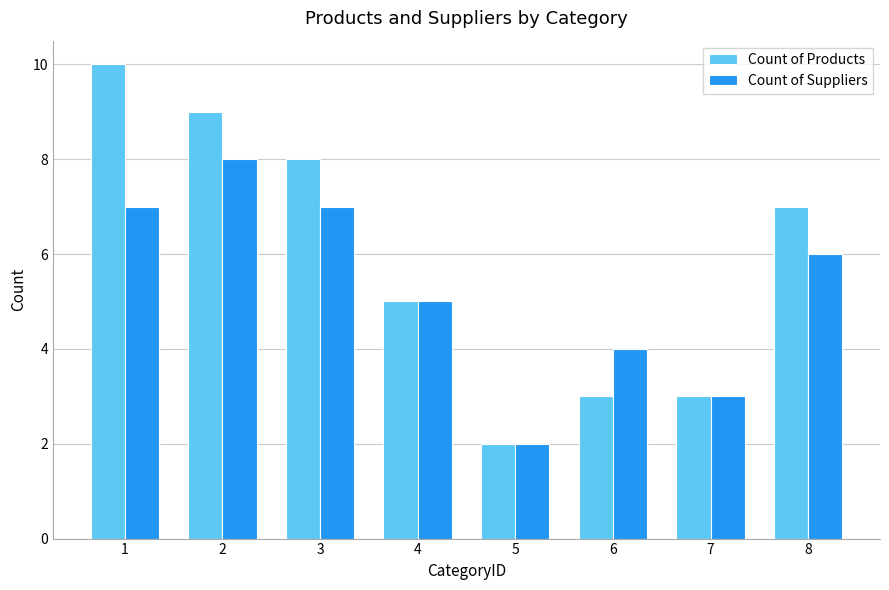

What is the spread (max minus min) of values at 1?

3